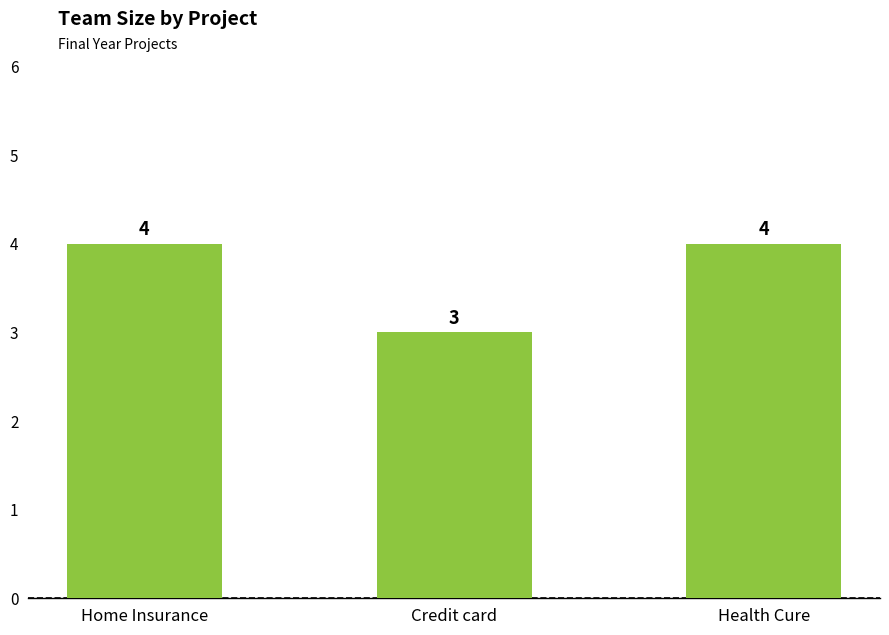

Approximately how many times larger is the value at Health Cure compared to Credit card?

1.3